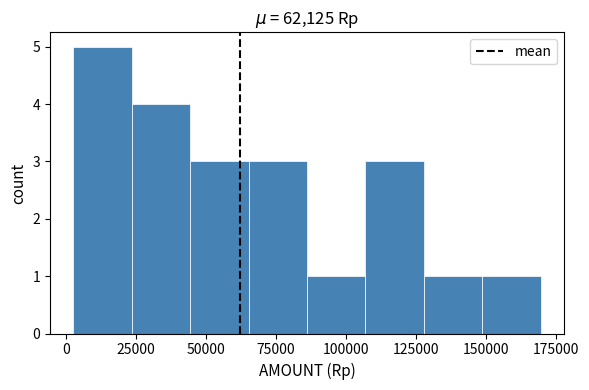

Reading left to right, transcribe this chart: for each bar, give the range it covers on the x-axis and its height. Neither the bar edges nor the heights are printed on the chart, so give them approximately, as read against the axes.

5000 to 25000: 5
25000 to 45000: 4
45000 to 65000: 3
65000 to 85000: 3
85000 to 105000: 1
105000 to 130000: 3
130000 to 150000: 1
150000 to 170000: 1